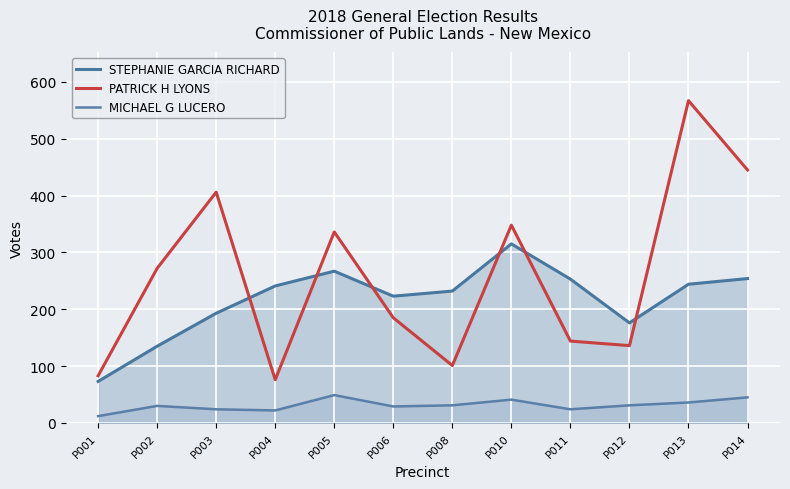

What is the average value of the MICHAEL G LUCERO series?

31